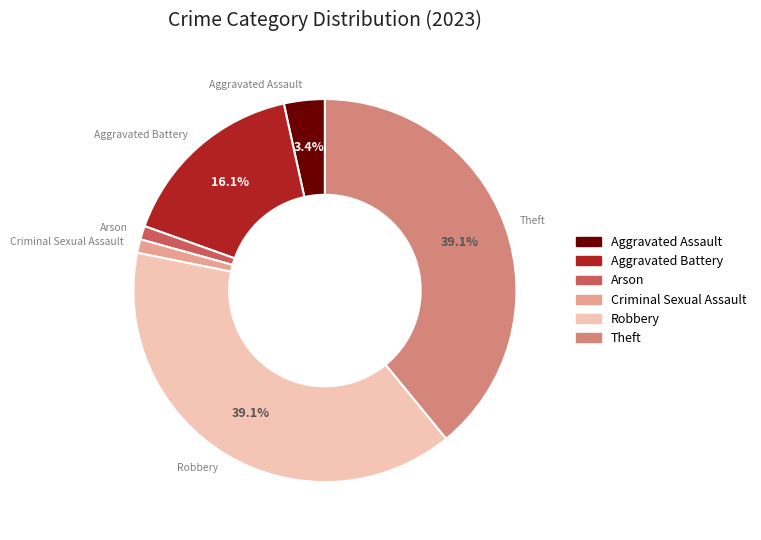

Is it true that Robbery is 45% of the pie?

False